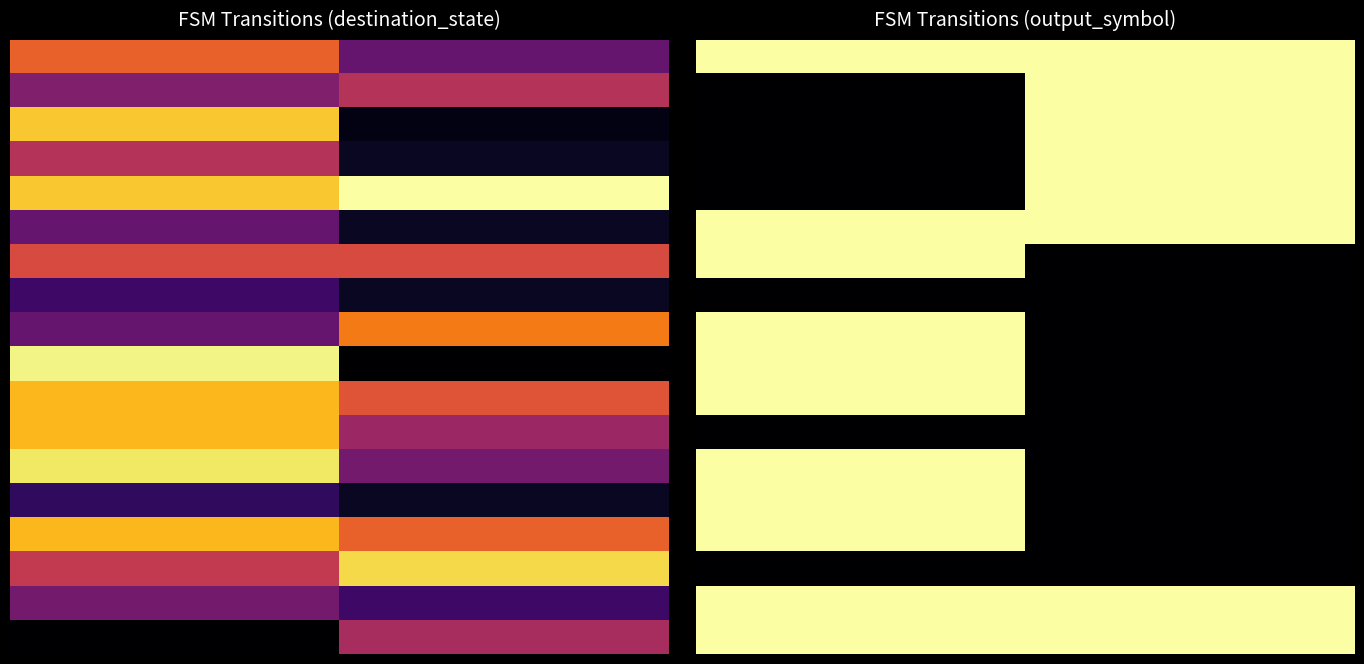

Reading left to right, extract all data points from this chart.

row_0: 31	31	31	31	31	31	31	31	31	31	31	31	31	31	31	31	31	31	31	31
row_1: 0	0	0	0	0	0	0	0	0	0	31	31	31	31	31	31	31	31	31	31
row_2: 0	0	0	0	0	0	0	0	0	0	31	31	31	31	31	31	31	31	31	31
row_3: 0	0	0	0	0	0	0	0	0	0	31	31	31	31	31	31	31	31	31	31
row_4: 0	0	0	0	0	0	0	0	0	0	31	31	31	31	31	31	31	31	31	31
row_5: 31	31	31	31	31	31	31	31	31	31	31	31	31	31	31	31	31	31	31	31
row_6: 31	31	31	31	31	31	31	31	31	31	0	0	0	0	0	0	0	0	0	0
row_7: 0	0	0	0	0	0	0	0	0	0	0	0	0	0	0	0	0	0	0	0
row_8: 31	31	31	31	31	31	31	31	31	31	0	0	0	0	0	0	0	0	0	0
row_9: 31	31	31	31	31	31	31	31	31	31	0	0	0	0	0	0	0	0	0	0
row_10: 31	31	31	31	31	31	31	31	31	31	0	0	0	0	0	0	0	0	0	0
row_11: 0	0	0	0	0	0	0	0	0	0	0	0	0	0	0	0	0	0	0	0
row_12: 31	31	31	31	31	31	31	31	31	31	0	0	0	0	0	0	0	0	0	0
row_13: 31	31	31	31	31	31	31	31	31	31	0	0	0	0	0	0	0	0	0	0
row_14: 31	31	31	31	31	31	31	31	31	31	0	0	0	0	0	0	0	0	0	0
row_15: 0	0	0	0	0	0	0	0	0	0	0	0	0	0	0	0	0	0	0	0
row_16: 31	31	31	31	31	31	31	31	31	31	31	31	31	31	31	31	31	31	31	31
row_17: 31	31	31	31	31	31	31	31	31	31	31	31	31	31	31	31	31	31	31	31